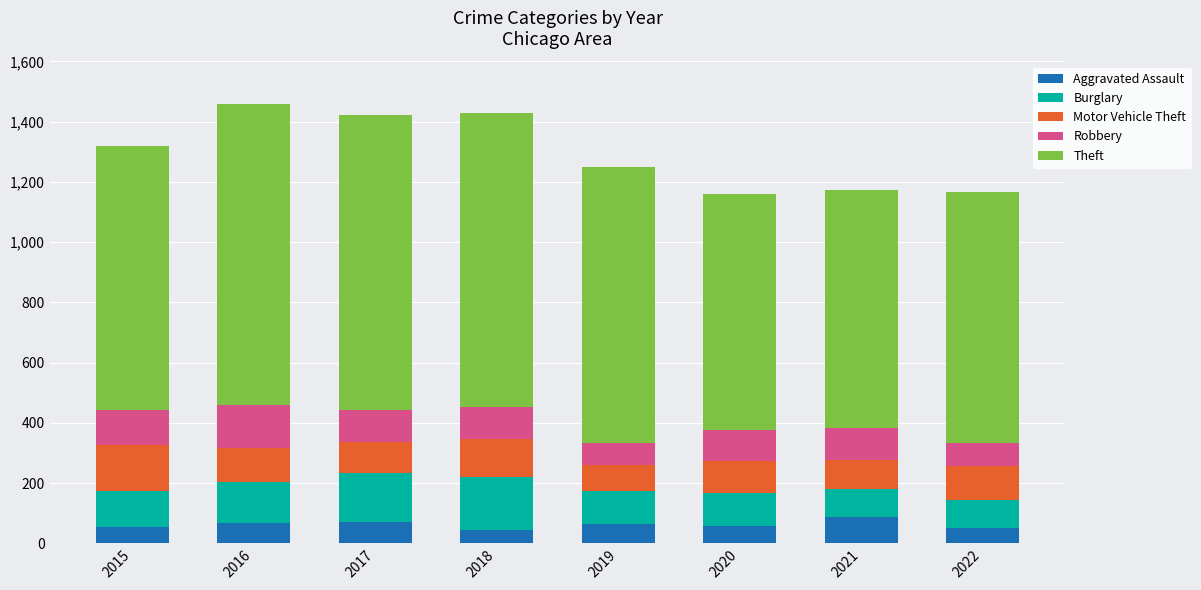

How many values in the Aggravated Assault series are below 65?

4